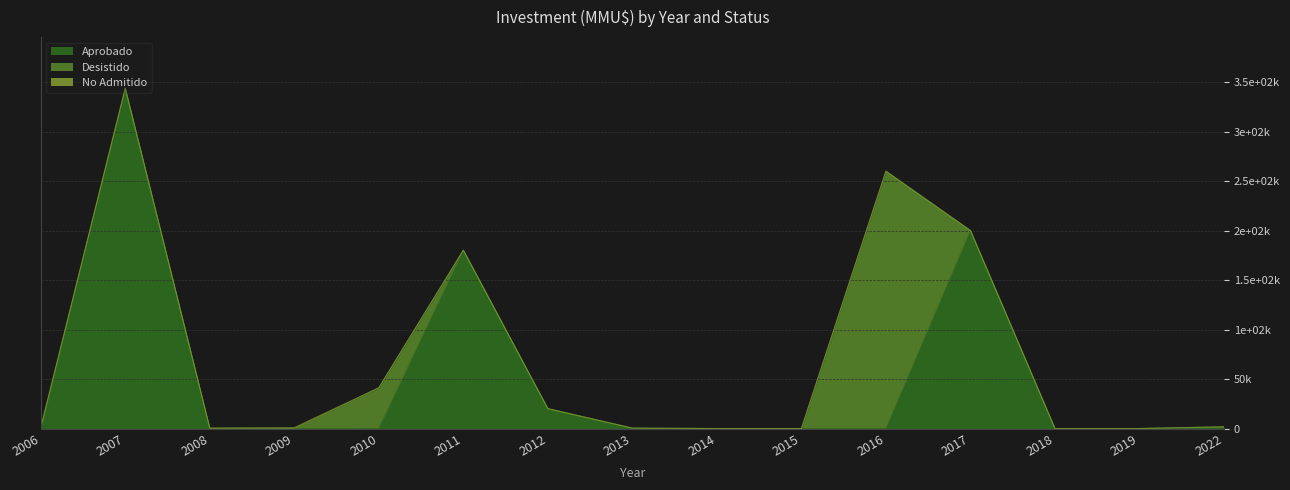

List the series in order of their peak value, lowest first.

No Admitido, Desistido, Aprobado